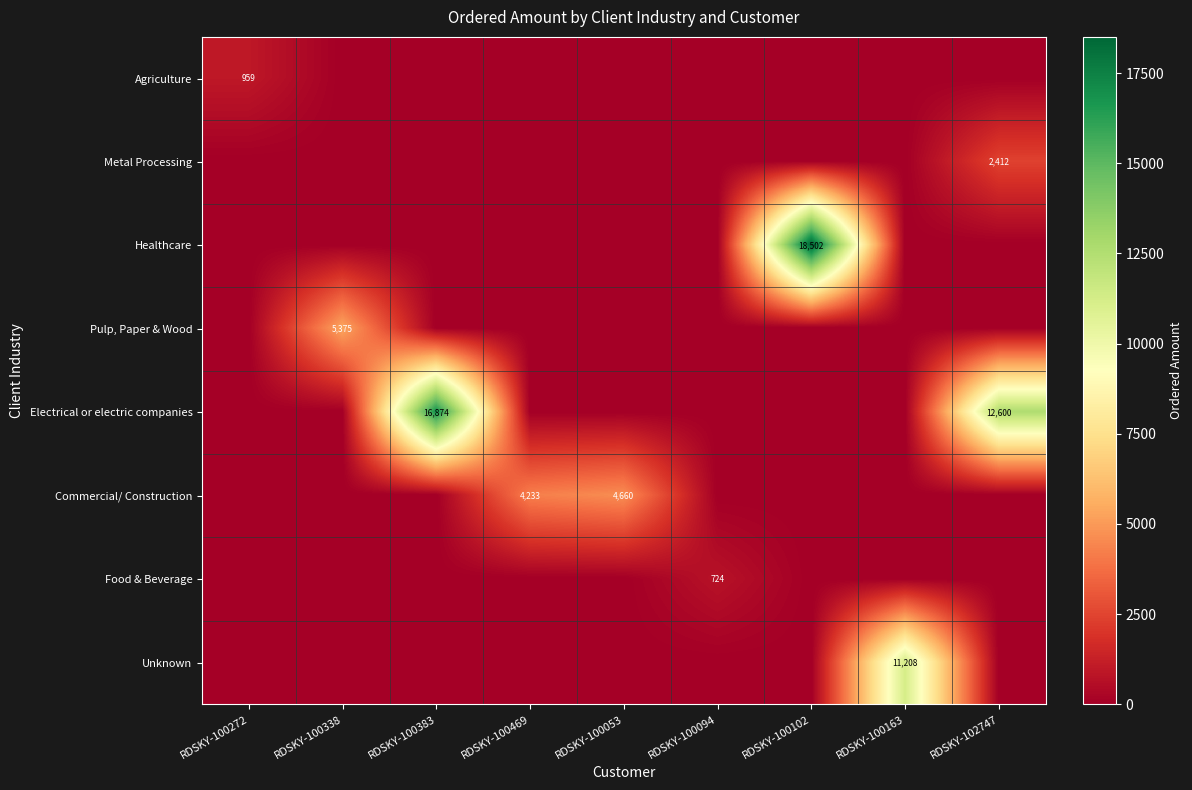

Is it true that Unknown equals 16139 at RDSKY-100163?

False